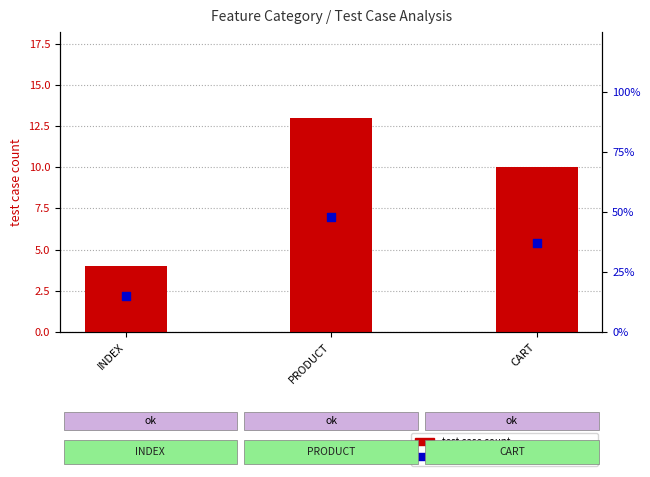

Is the value of percentile rank within the sample at CART greater than the value of test case count at PRODUCT?

Yes